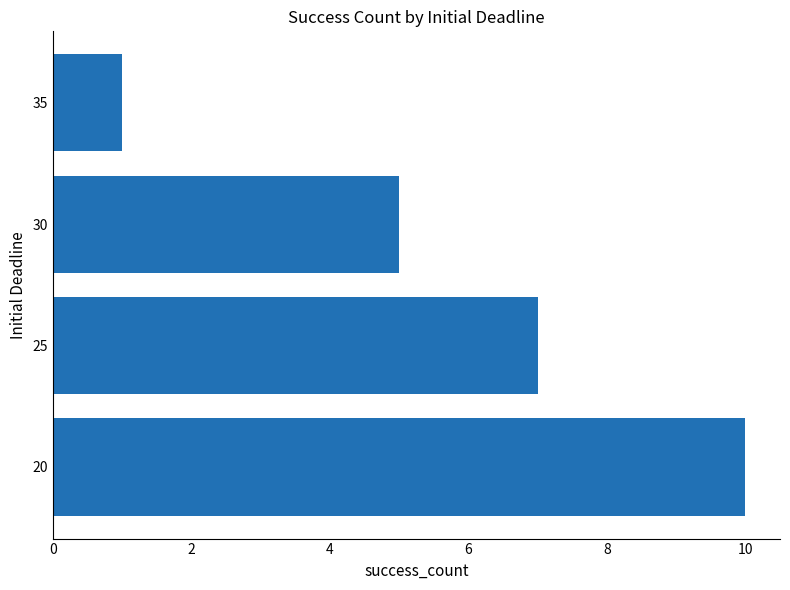

What is the smallest value displayed?

1